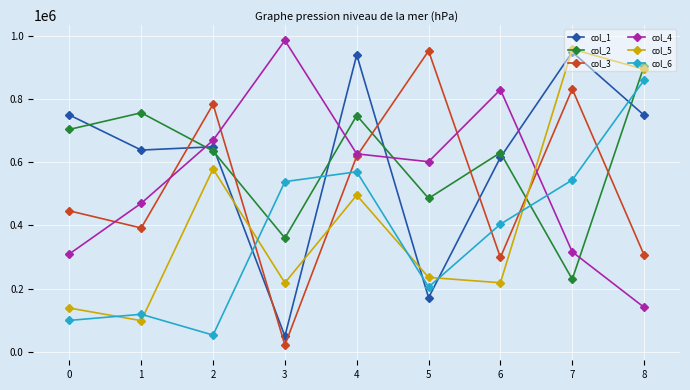

True or false: col_1 and col_2 cross at least once.

True